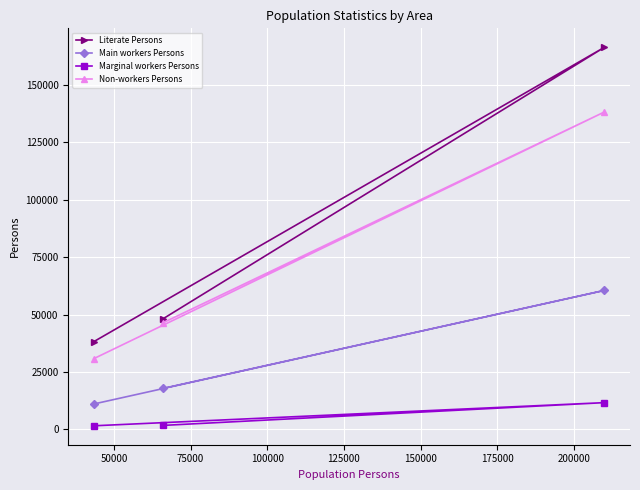

What is the value of the Non-workers Persons point at the 3rd from the left?

138108